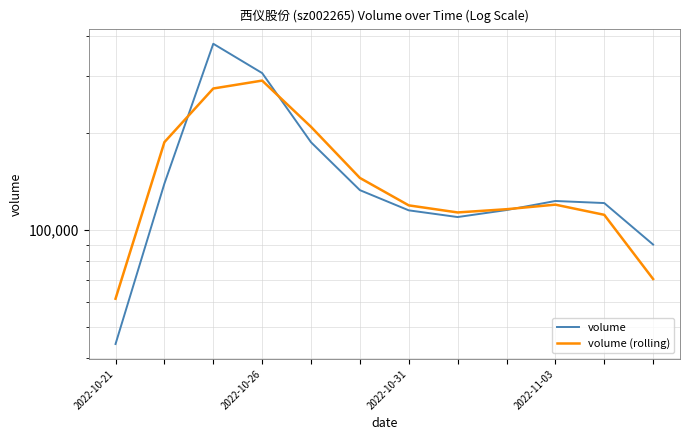

Reading left to right, extract all data points from this chart.

volume: 44328.0	139460.0	378774.0	307226.0	187393.0	133096.0	115203.0	109820.0	115442.0	123173.0	121364.0	90219.0
volume (rolling): 61262.7	187520.7	275153.3	291131.0	209238.3	145230.7	119373.0	113488.3	116145.0	119993.0	111585.3	70527.7